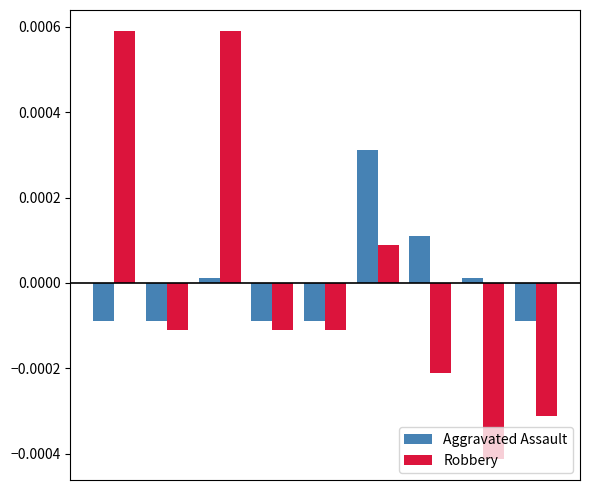

List the series in order of their peak value, highest first.

Robbery, Aggravated Assault